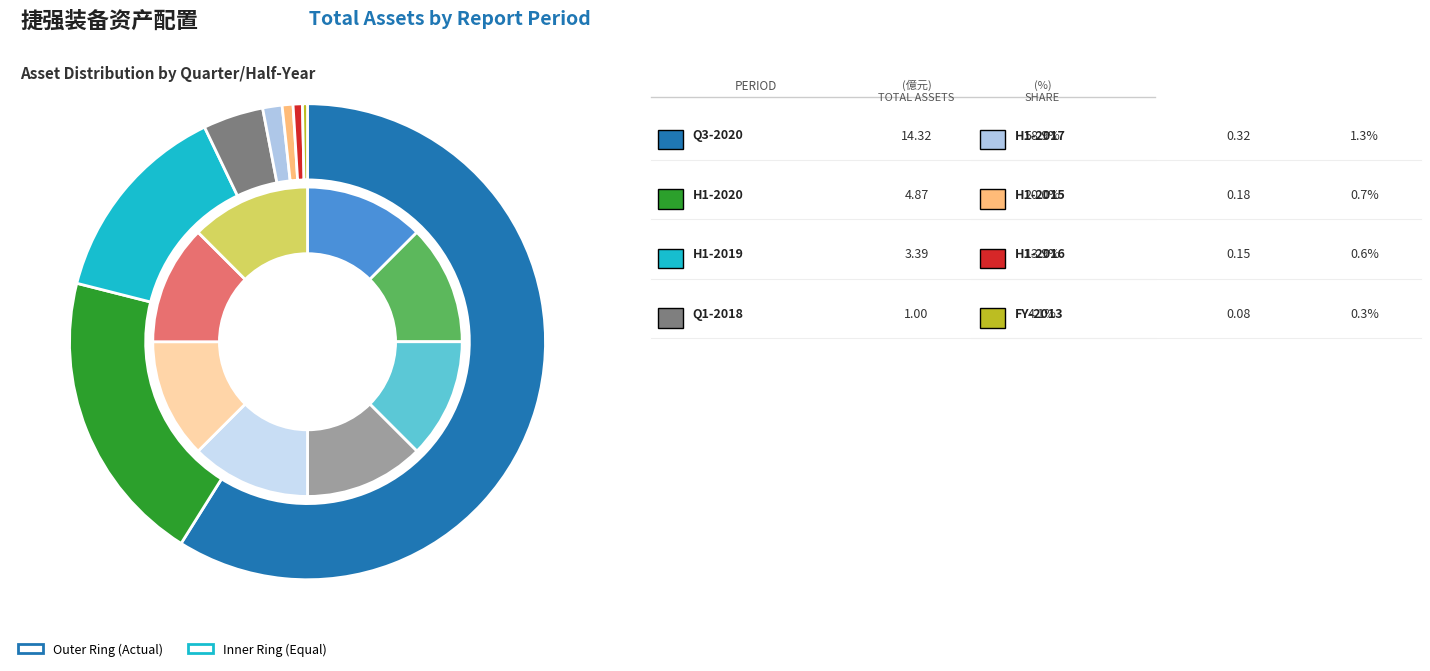

Count the number of slices in the pie.

8